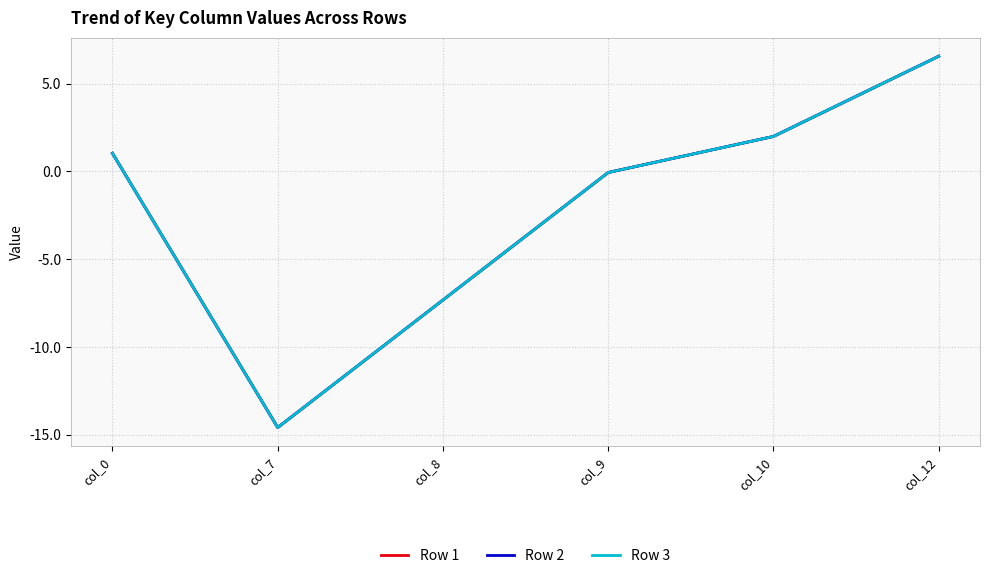

True or false: Row 3 and Row 1 cross at least once.

False